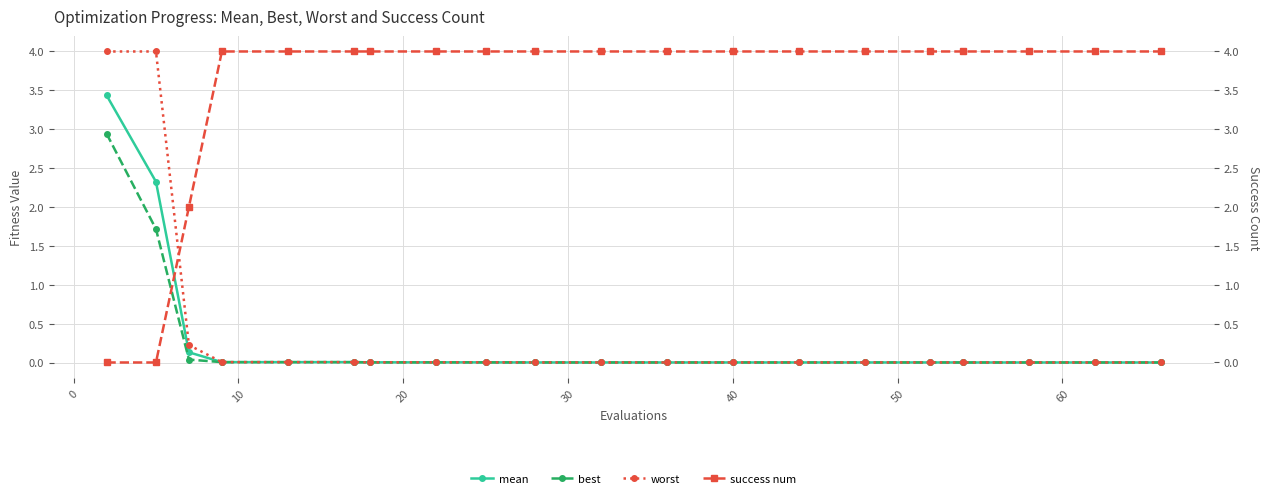

True or false: worst and mean cross at least once.

False